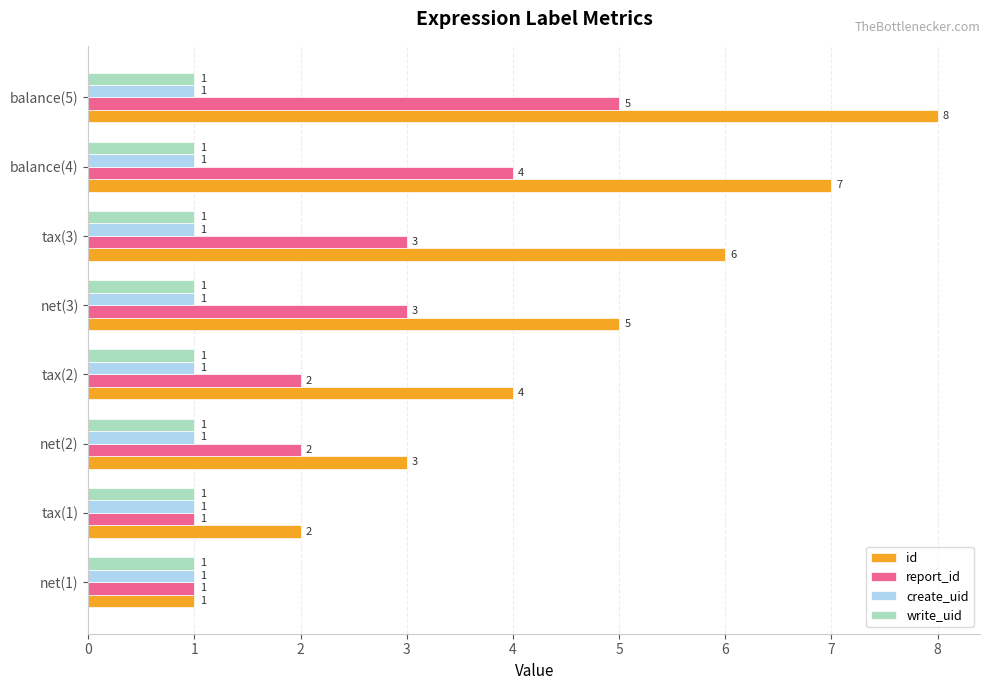

Where is id nearest to the value 4?

tax(2)